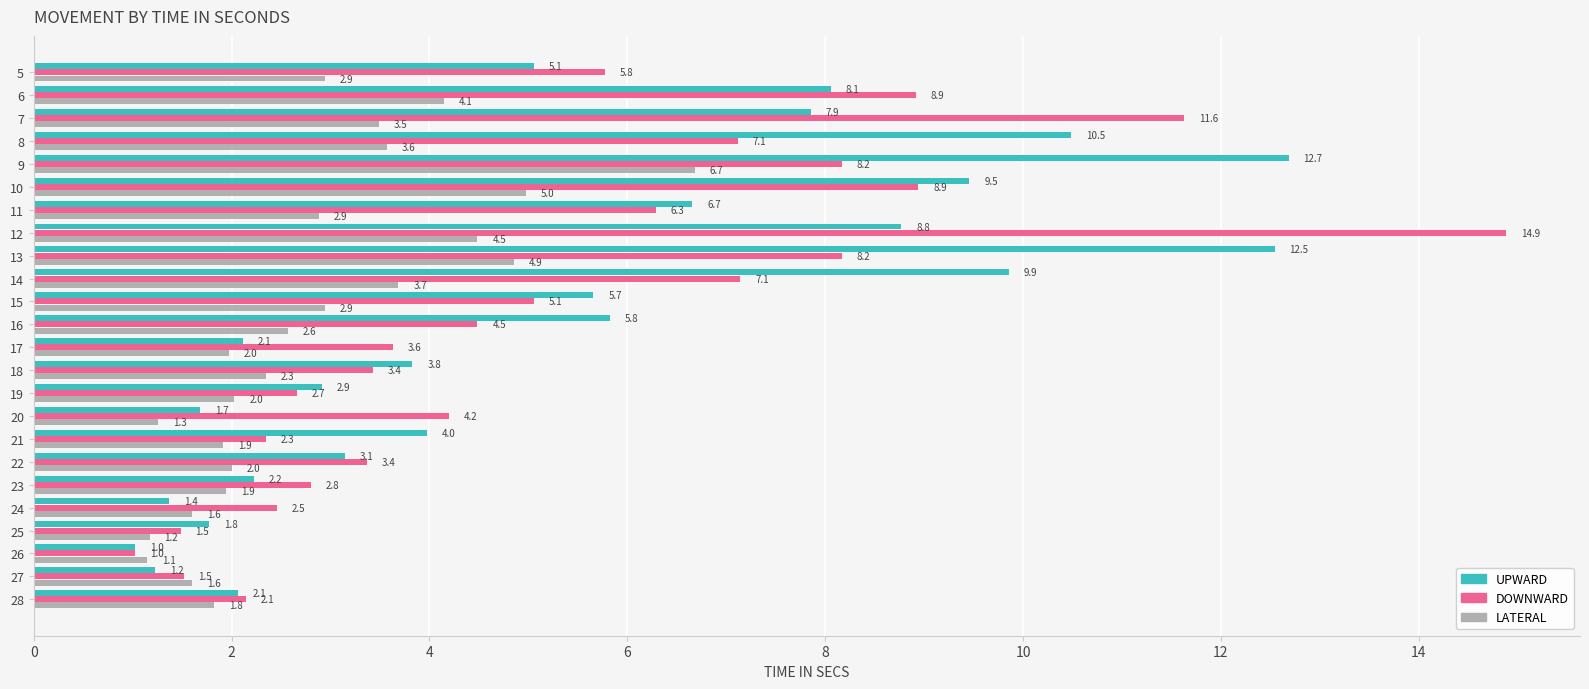

List the series in order of their peak value, lowest first.

LATERAL, UPWARD, DOWNWARD